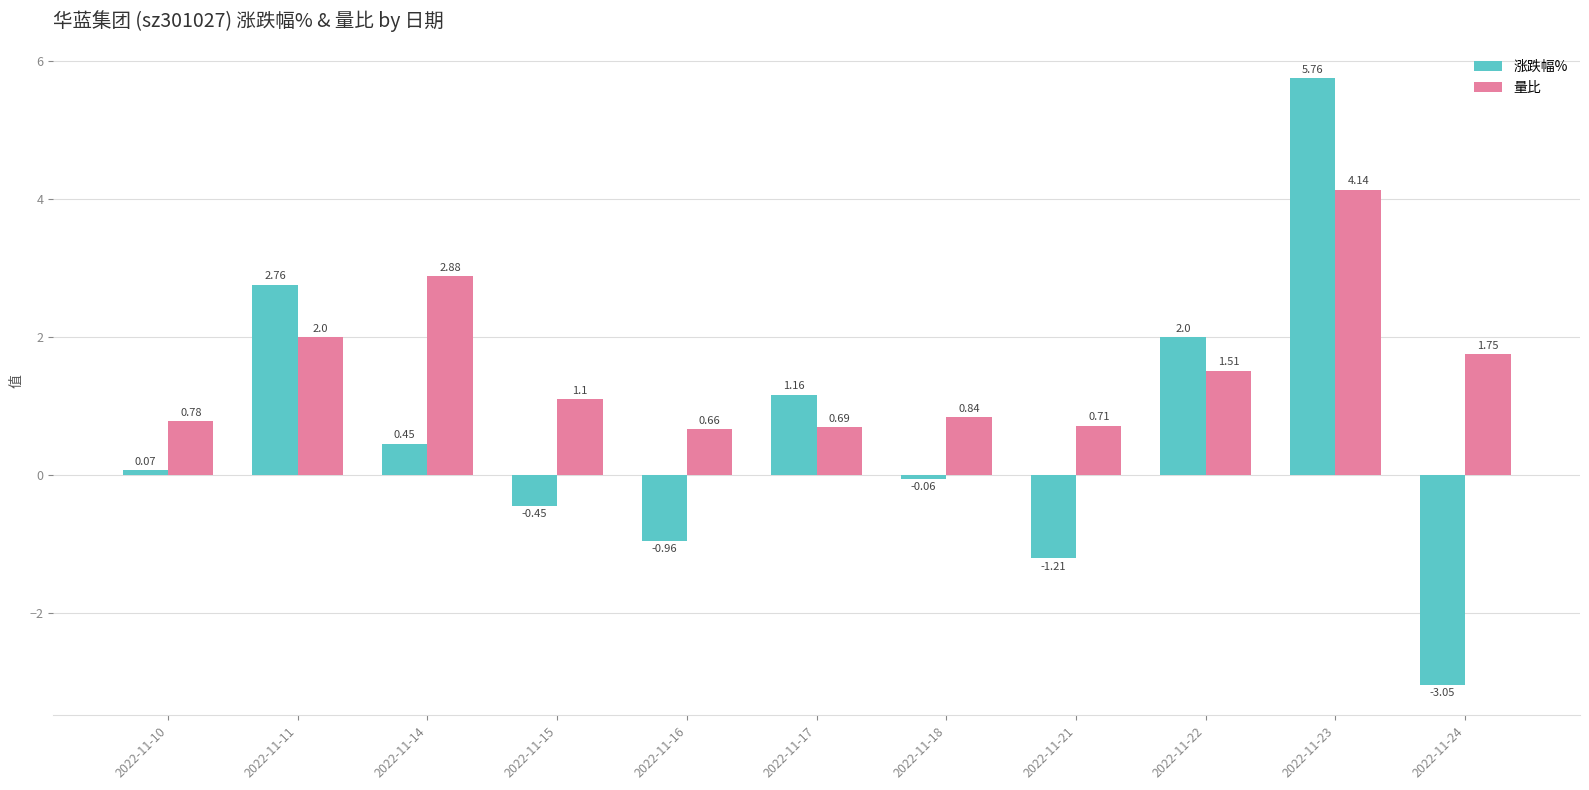

What is the sum of the 涨跌幅% values at 2022-11-10 and 2022-11-22?

2.1